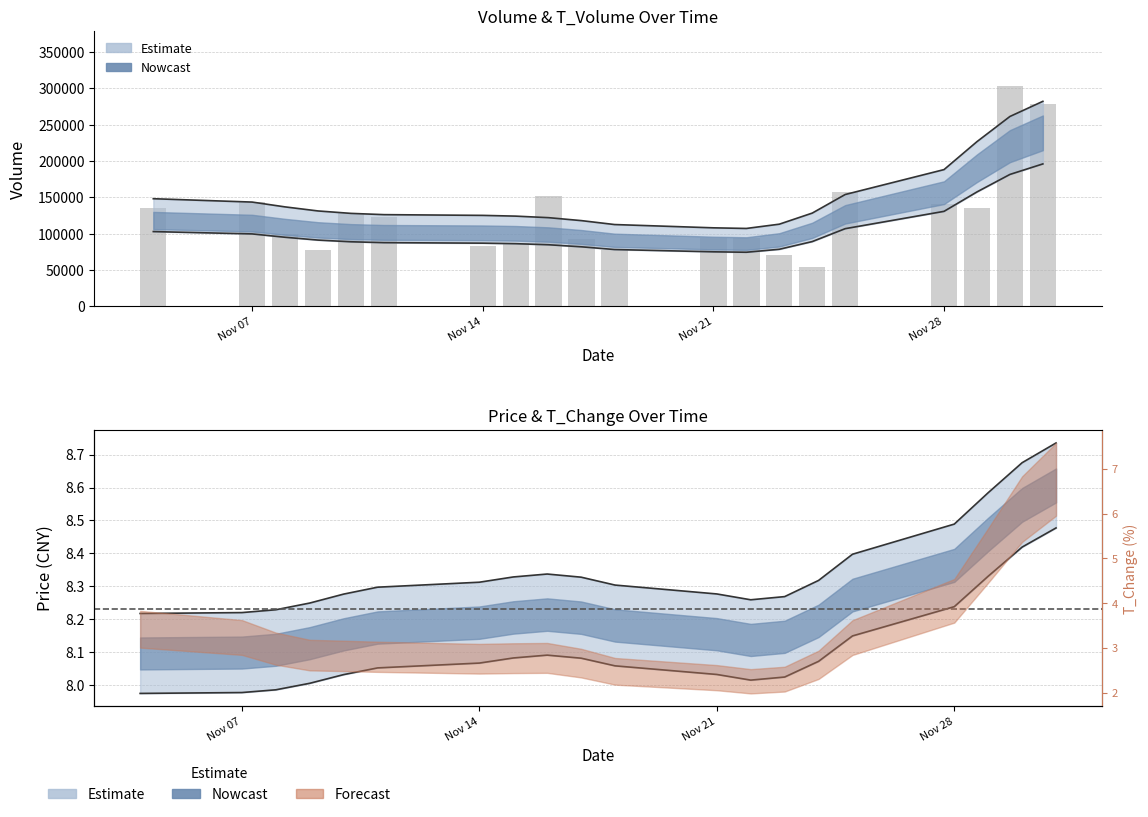

Reading left to right, transcribe all the data shown in this chart.

135418	144299	99459	78189	128036	123208	83724	86684	152263	92875	78308	94537	93716	71041	53666	157028	140652	135745	303110	278200